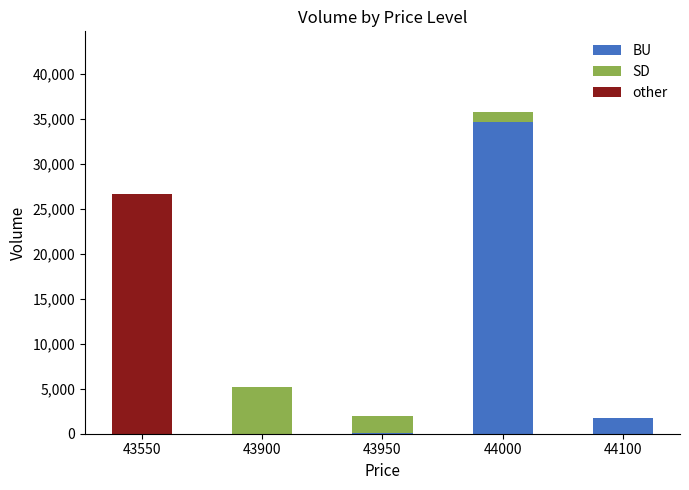

What is the total value across all series at 44100?

1800